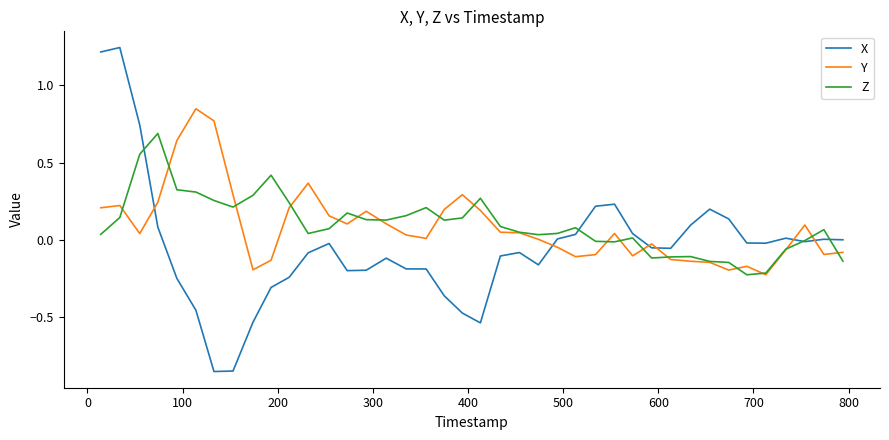

Count the number of data series in this chart.

3